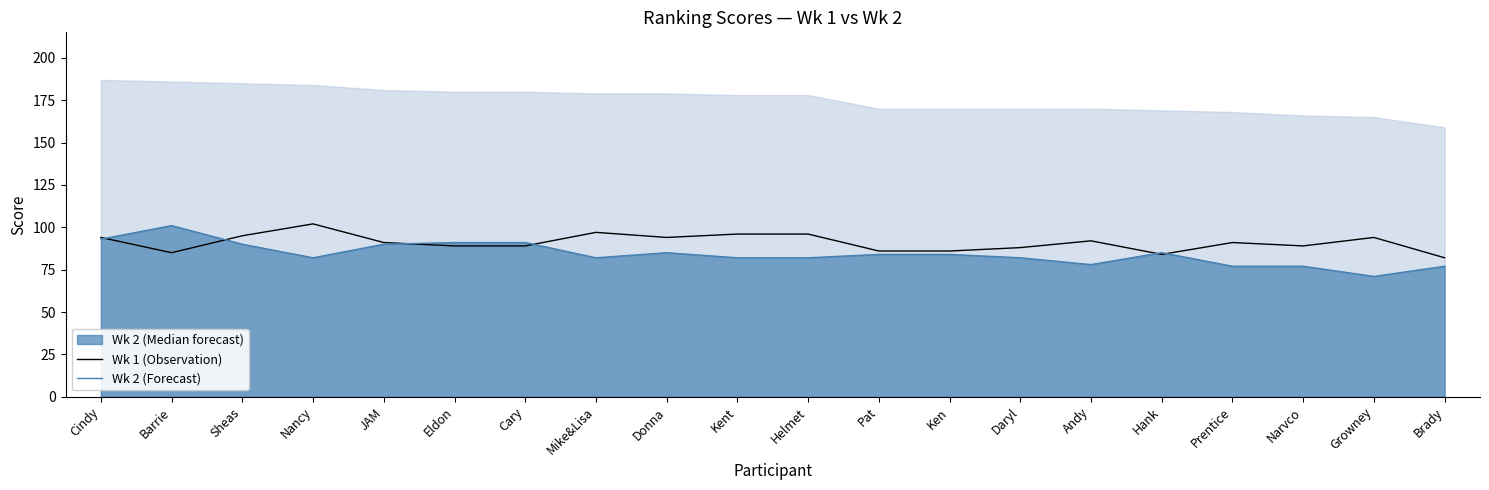

At which label does Wk 2 (Forecast) reach its peak?

Barrie